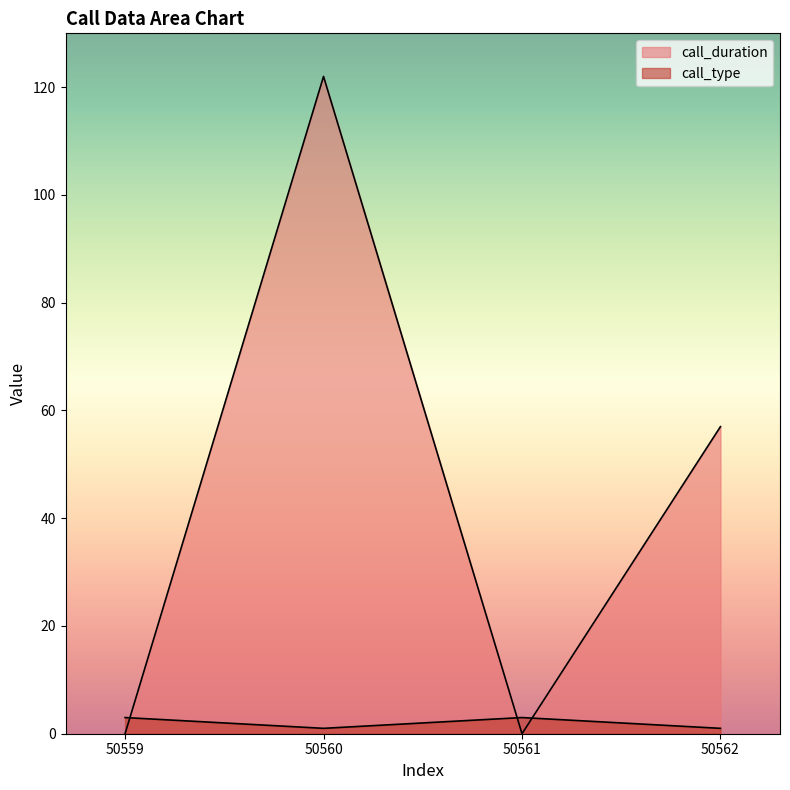

What is the average value of the call_type series?

2